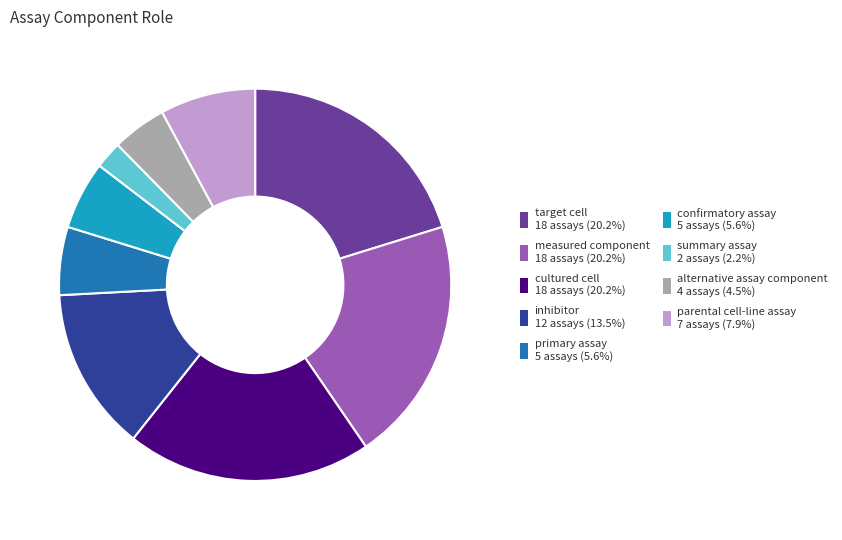

Does confirmatory assay represent more than half of the total?

No